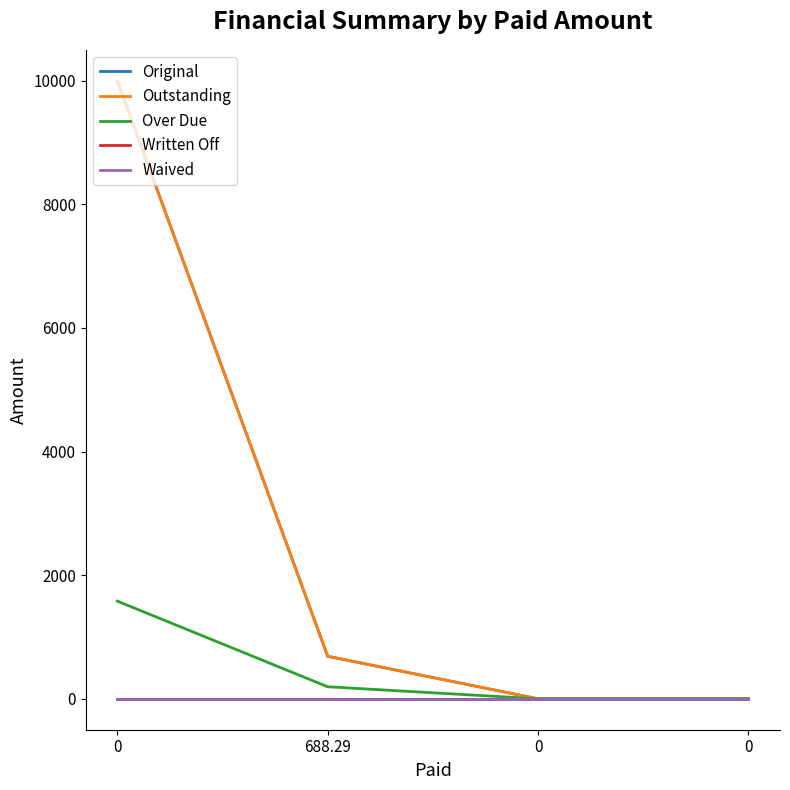

How many lines are shown in the chart?

5